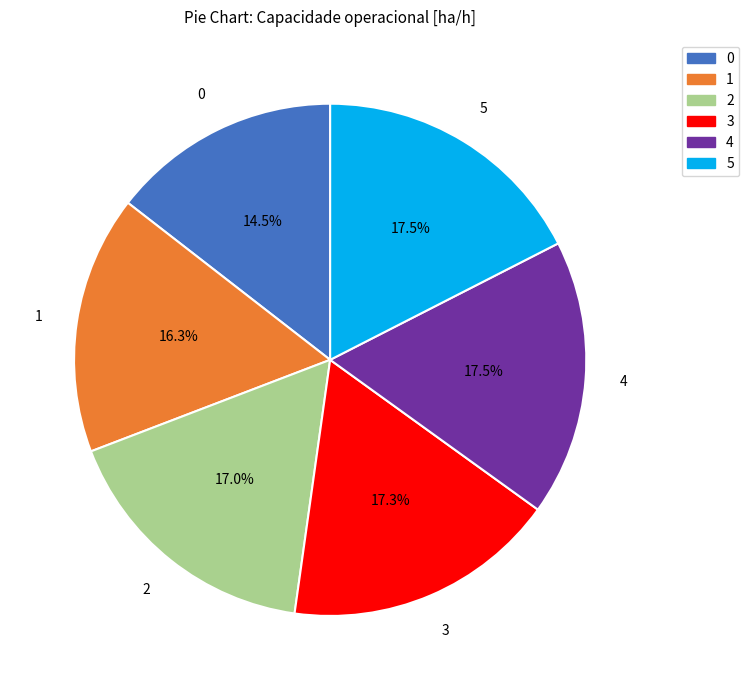

What is the ratio of the value at 1 to the value at 4?

0.9